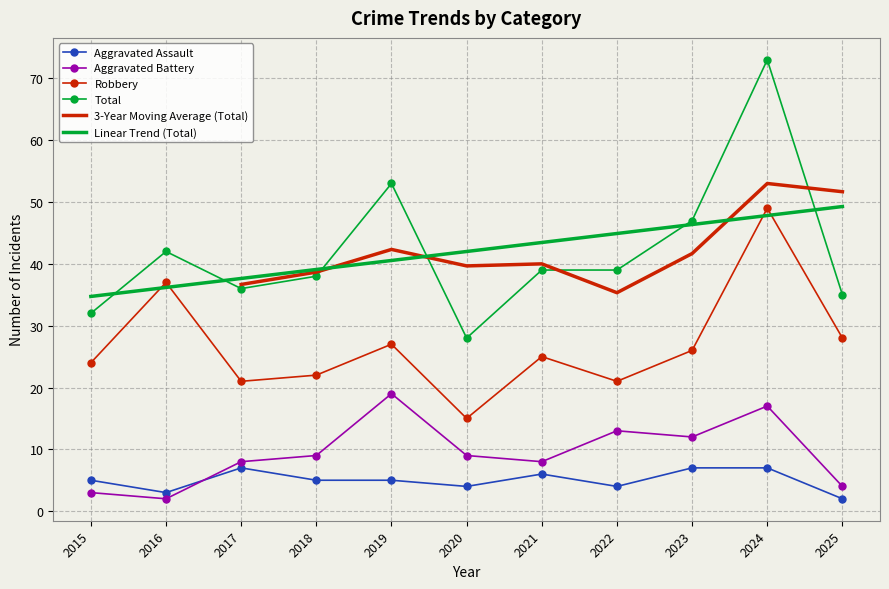

Is it true that Robbery equals 25 at 2021?

True